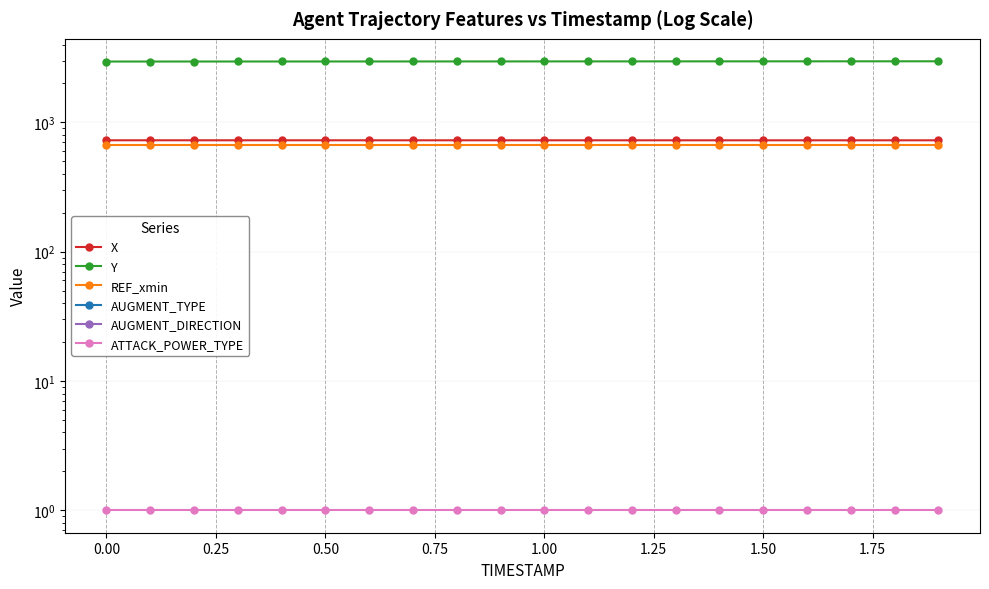

What is the difference between the maximum and second lowest values in the X series?

0.4